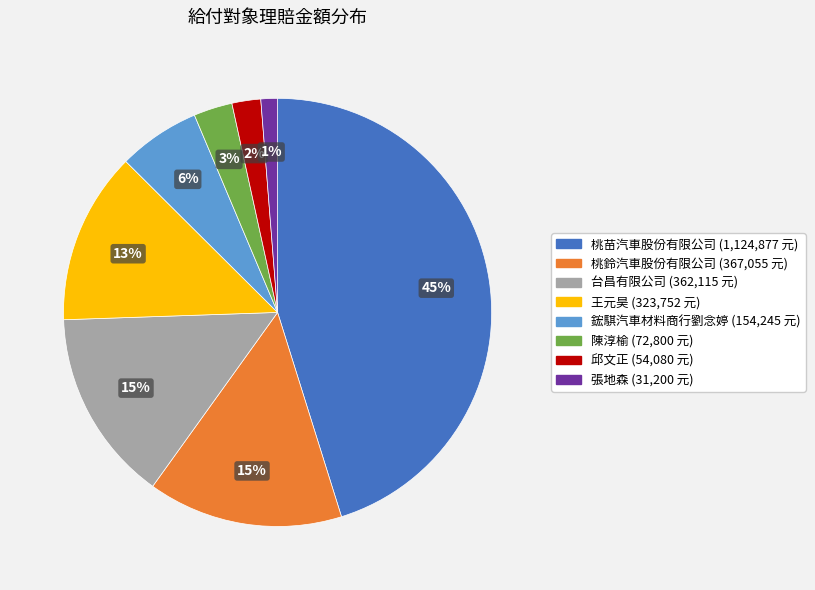

Is there any slice that represents more than half of the pie?

No